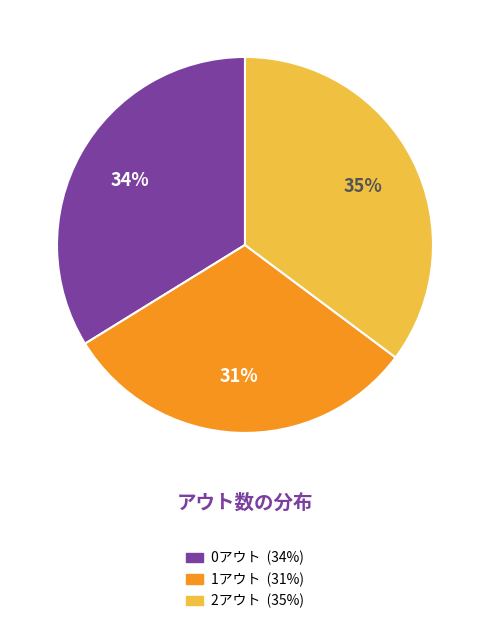

Does 1アウト represent more than half of the total?

No